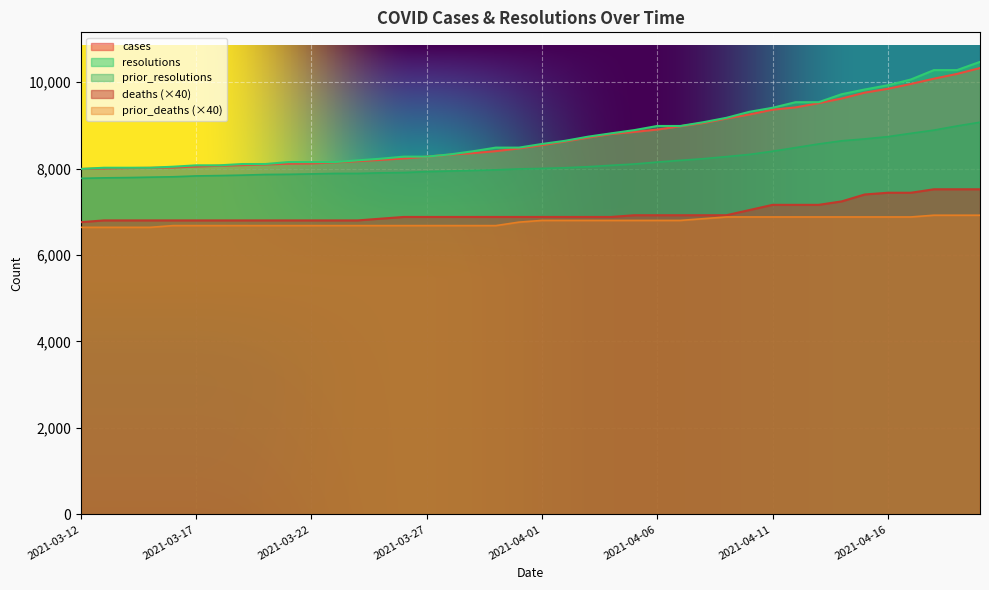

Which series has the largest total across all categories?

resolutions